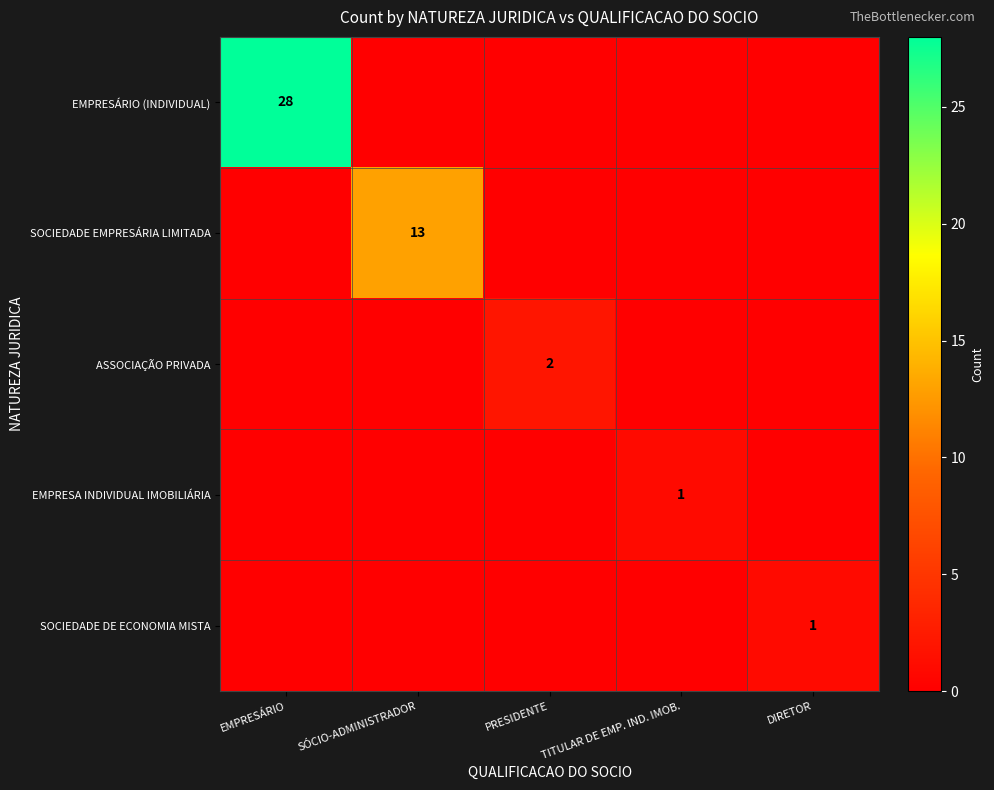

Which label corresponds to the smallest value in the chart?

SÓCIO-ADMINISTRADOR